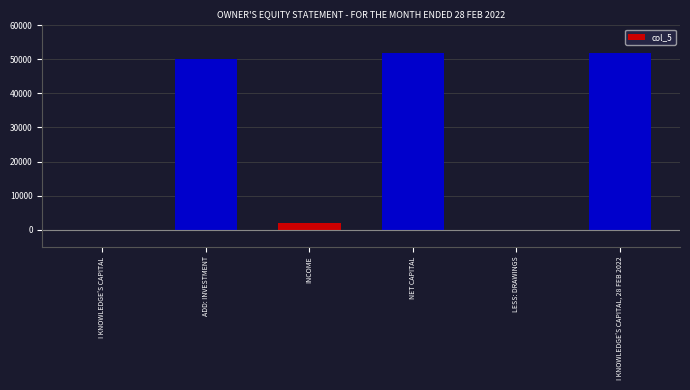

Reading right to left, extract all data points from this chart.

52000	0	52000	2000	50000	0